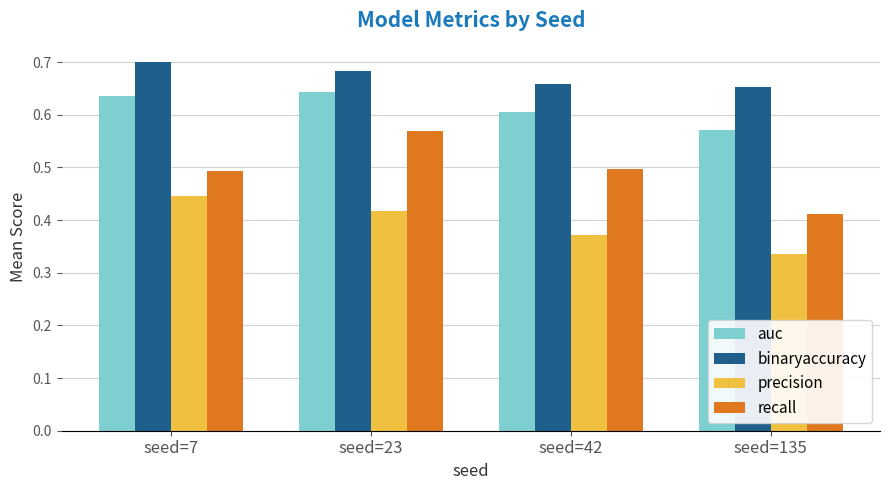

Which series changed the most between seed=7 and seed=23?

recall